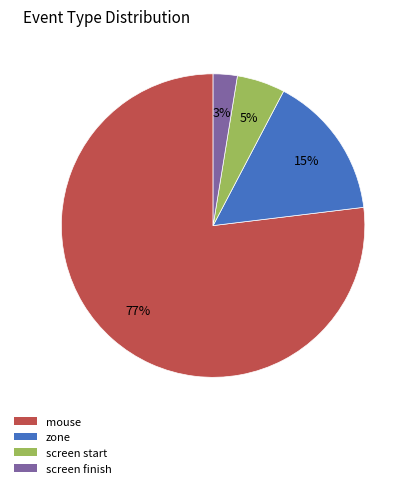

To the nearest percent, what percentage of the pie is screen finish?

3%